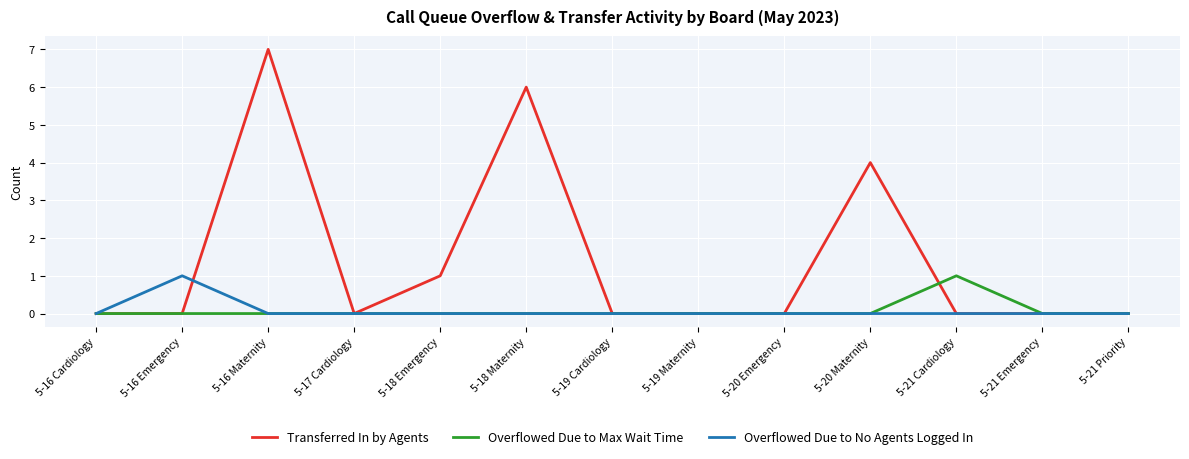

What is the sum of all Overflowed Due to No Agents Logged In values?

1